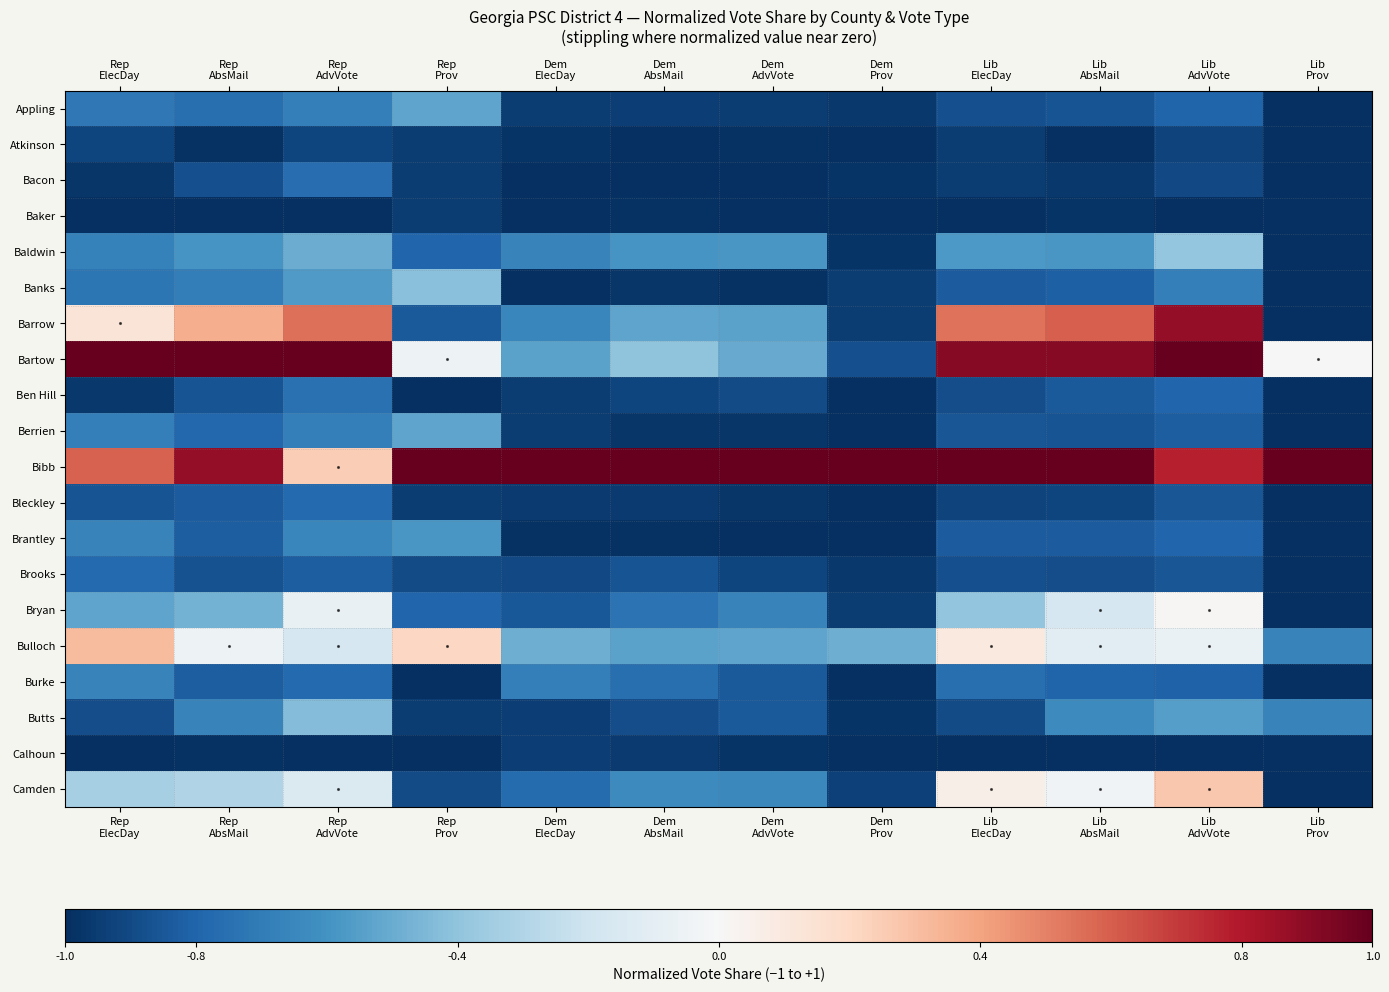

Reading left to right, extract all data points from this chart.

Appling: Rep
ElecDay=-0.7	Rep
AbsMail=-0.8	Rep
AdvVote=-0.7	Rep
Prov=-0.5	Dem
ElecDay=-1.0	Dem
AbsMail=-0.9	Dem
AdvVote=-0.9	Dem
Prov=-1.0	Lib
ElecDay=-0.9	Lib
AbsMail=-0.9	Lib
AdvVote=-0.8	Lib
Prov=-1.0
Atkinson: Rep
ElecDay=-0.9	Rep
AbsMail=-1.0	Rep
AdvVote=-0.9	Rep
Prov=-0.9	Dem
ElecDay=-1.0	Dem
AbsMail=-1.0	Dem
AdvVote=-1.0	Dem
Prov=-1.0	Lib
ElecDay=-1.0	Lib
AbsMail=-1.0	Lib
AdvVote=-0.9	Lib
Prov=-1.0
Bacon: Rep
ElecDay=-1.0	Rep
AbsMail=-0.9	Rep
AdvVote=-0.8	Rep
Prov=-0.9	Dem
ElecDay=-1.0	Dem
AbsMail=-1.0	Dem
AdvVote=-1.0	Dem
Prov=-1.0	Lib
ElecDay=-0.9	Lib
AbsMail=-1.0	Lib
AdvVote=-0.9	Lib
Prov=-1.0
Baker: Rep
ElecDay=-1.0	Rep
AbsMail=-1.0	Rep
AdvVote=-1.0	Rep
Prov=-0.9	Dem
ElecDay=-1.0	Dem
AbsMail=-1.0	Dem
AdvVote=-1.0	Dem
Prov=-1.0	Lib
ElecDay=-1.0	Lib
AbsMail=-1.0	Lib
AdvVote=-1.0	Lib
Prov=-1.0
Baldwin: Rep
ElecDay=-0.7	Rep
AbsMail=-0.6	Rep
AdvVote=-0.5	Rep
Prov=-0.8	Dem
ElecDay=-0.7	Dem
AbsMail=-0.6	Dem
AdvVote=-0.6	Dem
Prov=-1.0	Lib
ElecDay=-0.6	Lib
AbsMail=-0.6	Lib
AdvVote=-0.4	Lib
Prov=-1.0
Banks: Rep
ElecDay=-0.7	Rep
AbsMail=-0.7	Rep
AdvVote=-0.6	Rep
Prov=-0.4	Dem
ElecDay=-1.0	Dem
AbsMail=-1.0	Dem
AdvVote=-1.0	Dem
Prov=-0.9	Lib
ElecDay=-0.8	Lib
AbsMail=-0.8	Lib
AdvVote=-0.7	Lib
Prov=-1.0
Barrow: Rep
ElecDay=0.1	Rep
AbsMail=0.4	Rep
AdvVote=0.6	Rep
Prov=-0.8	Dem
ElecDay=-0.7	Dem
AbsMail=-0.5	Dem
AdvVote=-0.5	Dem
Prov=-0.9	Lib
ElecDay=0.5	Lib
AbsMail=0.6	Lib
AdvVote=0.9	Lib
Prov=-1.0
Bartow: Rep
ElecDay=1.0	Rep
AbsMail=1.0	Rep
AdvVote=1.0	Rep
Prov=-0.1	Dem
ElecDay=-0.5	Dem
AbsMail=-0.4	Dem
AdvVote=-0.5	Dem
Prov=-0.9	Lib
ElecDay=0.9	Lib
AbsMail=0.9	Lib
AdvVote=1.0	Lib
Prov=0.0
Ben Hill: Rep
ElecDay=-1.0	Rep
AbsMail=-0.9	Rep
AdvVote=-0.7	Rep
Prov=-1.0	Dem
ElecDay=-1.0	Dem
AbsMail=-0.9	Dem
AdvVote=-0.9	Dem
Prov=-1.0	Lib
ElecDay=-0.9	Lib
AbsMail=-0.8	Lib
AdvVote=-0.8	Lib
Prov=-1.0
Berrien: Rep
ElecDay=-0.7	Rep
AbsMail=-0.8	Rep
AdvVote=-0.7	Rep
Prov=-0.5	Dem
ElecDay=-1.0	Dem
AbsMail=-1.0	Dem
AdvVote=-1.0	Dem
Prov=-1.0	Lib
ElecDay=-0.9	Lib
AbsMail=-0.9	Lib
AdvVote=-0.8	Lib
Prov=-1.0
Bibb: Rep
ElecDay=0.6	Rep
AbsMail=0.9	Rep
AdvVote=0.2	Rep
Prov=1.0	Dem
ElecDay=1.0	Dem
AbsMail=1.0	Dem
AdvVote=1.0	Dem
Prov=1.0	Lib
ElecDay=1.0	Lib
AbsMail=1.0	Lib
AdvVote=0.8	Lib
Prov=1.0
Bleckley: Rep
ElecDay=-0.9	Rep
AbsMail=-0.8	Rep
AdvVote=-0.8	Rep
Prov=-0.9	Dem
ElecDay=-1.0	Dem
AbsMail=-1.0	Dem
AdvVote=-1.0	Dem
Prov=-1.0	Lib
ElecDay=-0.9	Lib
AbsMail=-0.9	Lib
AdvVote=-0.9	Lib
Prov=-1.0
Brantley: Rep
ElecDay=-0.7	Rep
AbsMail=-0.8	Rep
AdvVote=-0.6	Rep
Prov=-0.6	Dem
ElecDay=-1.0	Dem
AbsMail=-1.0	Dem
AdvVote=-1.0	Dem
Prov=-1.0	Lib
ElecDay=-0.8	Lib
AbsMail=-0.8	Lib
AdvVote=-0.8	Lib
Prov=-1.0
Brooks: Rep
ElecDay=-0.8	Rep
AbsMail=-0.9	Rep
AdvVote=-0.8	Rep
Prov=-0.9	Dem
ElecDay=-0.9	Dem
AbsMail=-0.9	Dem
AdvVote=-0.9	Dem
Prov=-1.0	Lib
ElecDay=-0.9	Lib
AbsMail=-0.9	Lib
AdvVote=-0.9	Lib
Prov=-1.0
Bryan: Rep
ElecDay=-0.5	Rep
AbsMail=-0.5	Rep
AdvVote=-0.1	Rep
Prov=-0.8	Dem
ElecDay=-0.8	Dem
AbsMail=-0.7	Dem
AdvVote=-0.7	Dem
Prov=-0.9	Lib
ElecDay=-0.4	Lib
AbsMail=-0.2	Lib
AdvVote=0.0	Lib
Prov=-1.0
Bulloch: Rep
ElecDay=0.3	Rep
AbsMail=-0.0	Rep
AdvVote=-0.2	Rep
Prov=0.2	Dem
ElecDay=-0.5	Dem
AbsMail=-0.5	Dem
AdvVote=-0.5	Dem
Prov=-0.5	Lib
ElecDay=0.1	Lib
AbsMail=-0.1	Lib
AdvVote=-0.1	Lib
Prov=-0.7
Burke: Rep
ElecDay=-0.7	Rep
AbsMail=-0.8	Rep
AdvVote=-0.8	Rep
Prov=-1.0	Dem
ElecDay=-0.7	Dem
AbsMail=-0.8	Dem
AdvVote=-0.8	Dem
Prov=-1.0	Lib
ElecDay=-0.8	Lib
AbsMail=-0.8	Lib
AdvVote=-0.8	Lib
Prov=-1.0
Butts: Rep
ElecDay=-0.9	Rep
AbsMail=-0.7	Rep
AdvVote=-0.4	Rep
Prov=-0.9	Dem
ElecDay=-0.9	Dem
AbsMail=-0.9	Dem
AdvVote=-0.8	Dem
Prov=-1.0	Lib
ElecDay=-0.9	Lib
AbsMail=-0.6	Lib
AdvVote=-0.6	Lib
Prov=-0.7
Calhoun: Rep
ElecDay=-1.0	Rep
AbsMail=-1.0	Rep
AdvVote=-1.0	Rep
Prov=-1.0	Dem
ElecDay=-0.9	Dem
AbsMail=-1.0	Dem
AdvVote=-1.0	Dem
Prov=-1.0	Lib
ElecDay=-1.0	Lib
AbsMail=-1.0	Lib
AdvVote=-1.0	Lib
Prov=-1.0
Camden: Rep
ElecDay=-0.3	Rep
AbsMail=-0.3	Rep
AdvVote=-0.1	Rep
Prov=-0.9	Dem
ElecDay=-0.8	Dem
AbsMail=-0.6	Dem
AdvVote=-0.6	Dem
Prov=-0.9	Lib
ElecDay=0.1	Lib
AbsMail=-0.0	Lib
AdvVote=0.3	Lib
Prov=-1.0